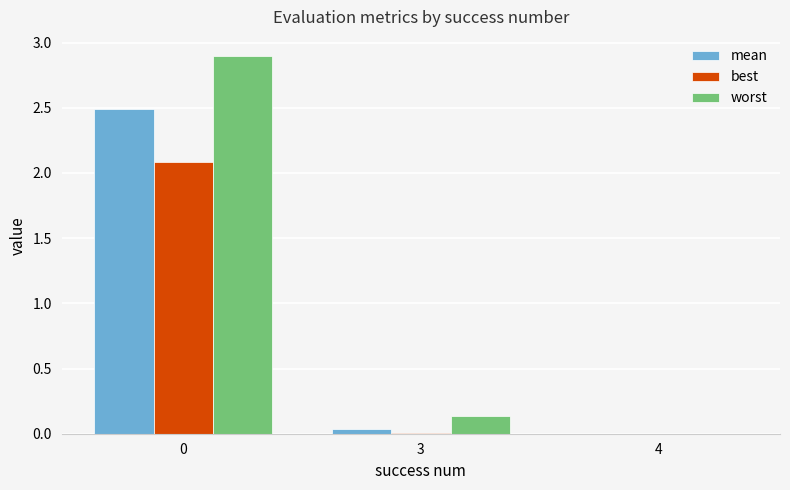

Is the value of mean at 3 greater than the value of best at 4?

Yes